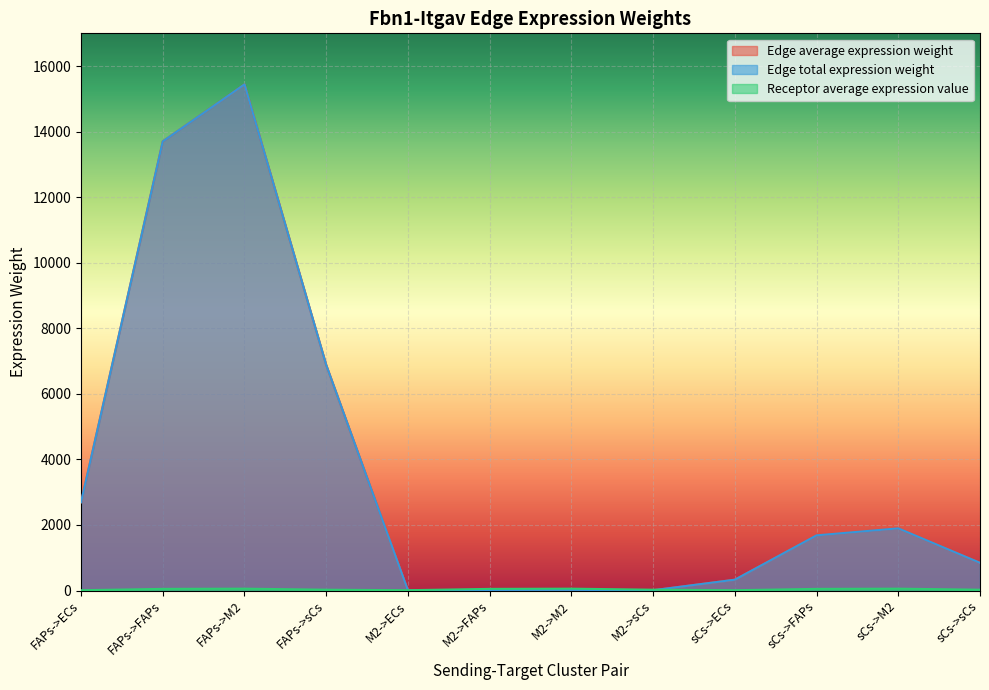

List the labels in order of Edge average expression weight value, largest first.

FAPs->M2, FAPs->FAPs, FAPs->sCs, FAPs->ECs, sCs->M2, sCs->FAPs, sCs->sCs, sCs->ECs, M2->M2, M2->FAPs, M2->sCs, M2->ECs